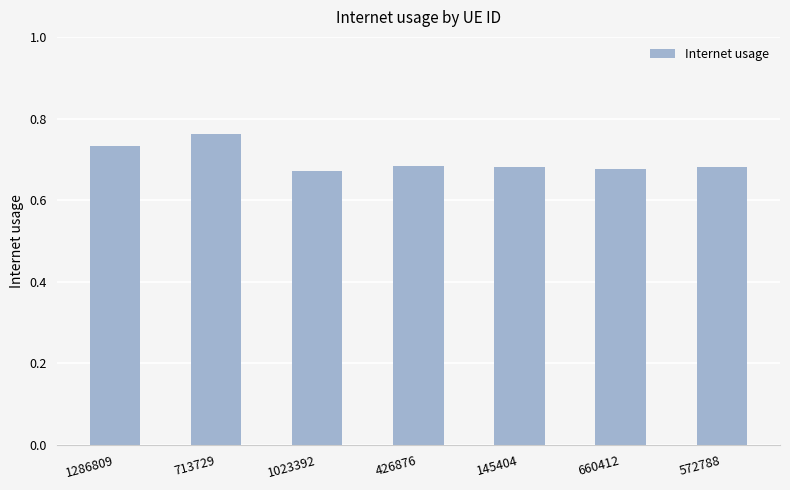

Which label corresponds to the largest value in the chart?

713729